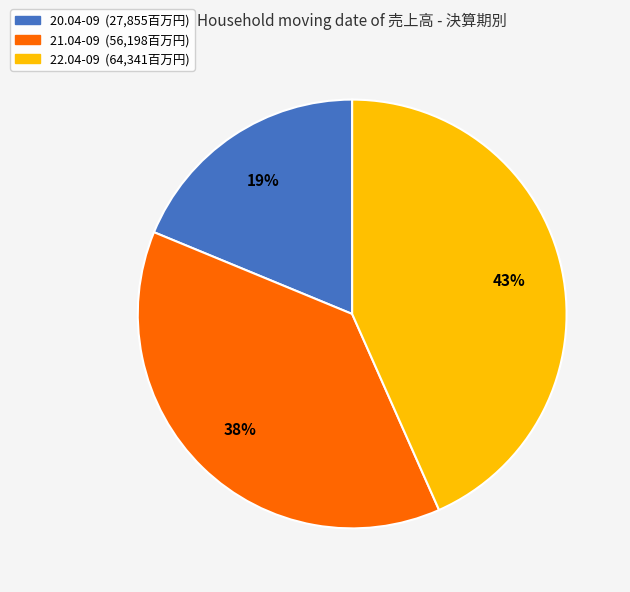

Count the number of slices in the pie.

3